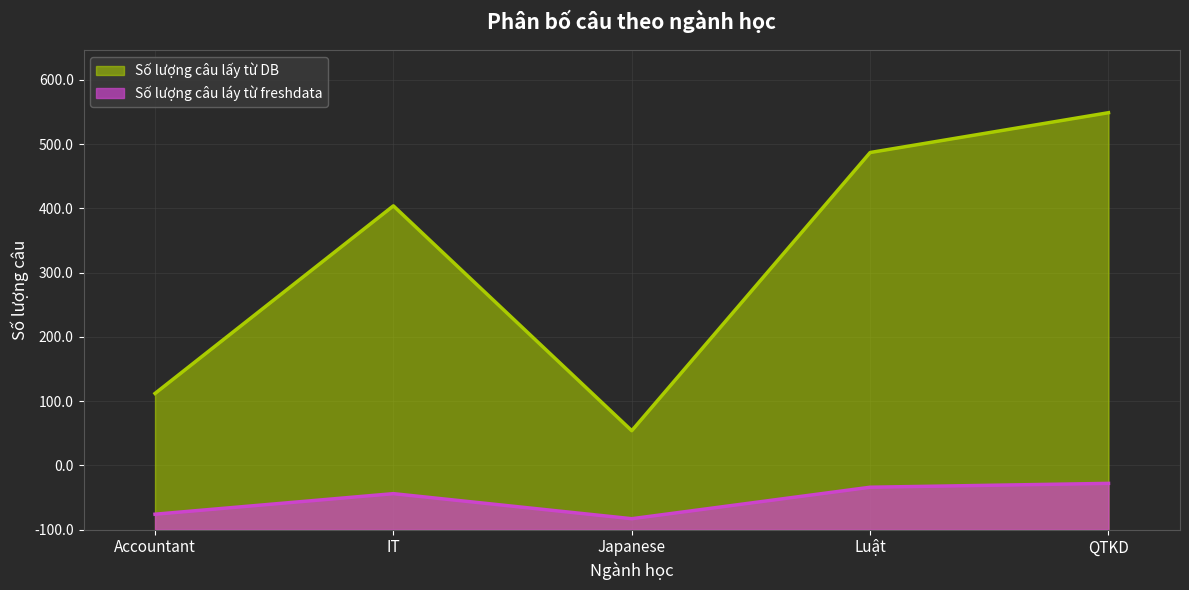

Where is the first local maximum for Số lượng câu láy từ freshdata?

IT